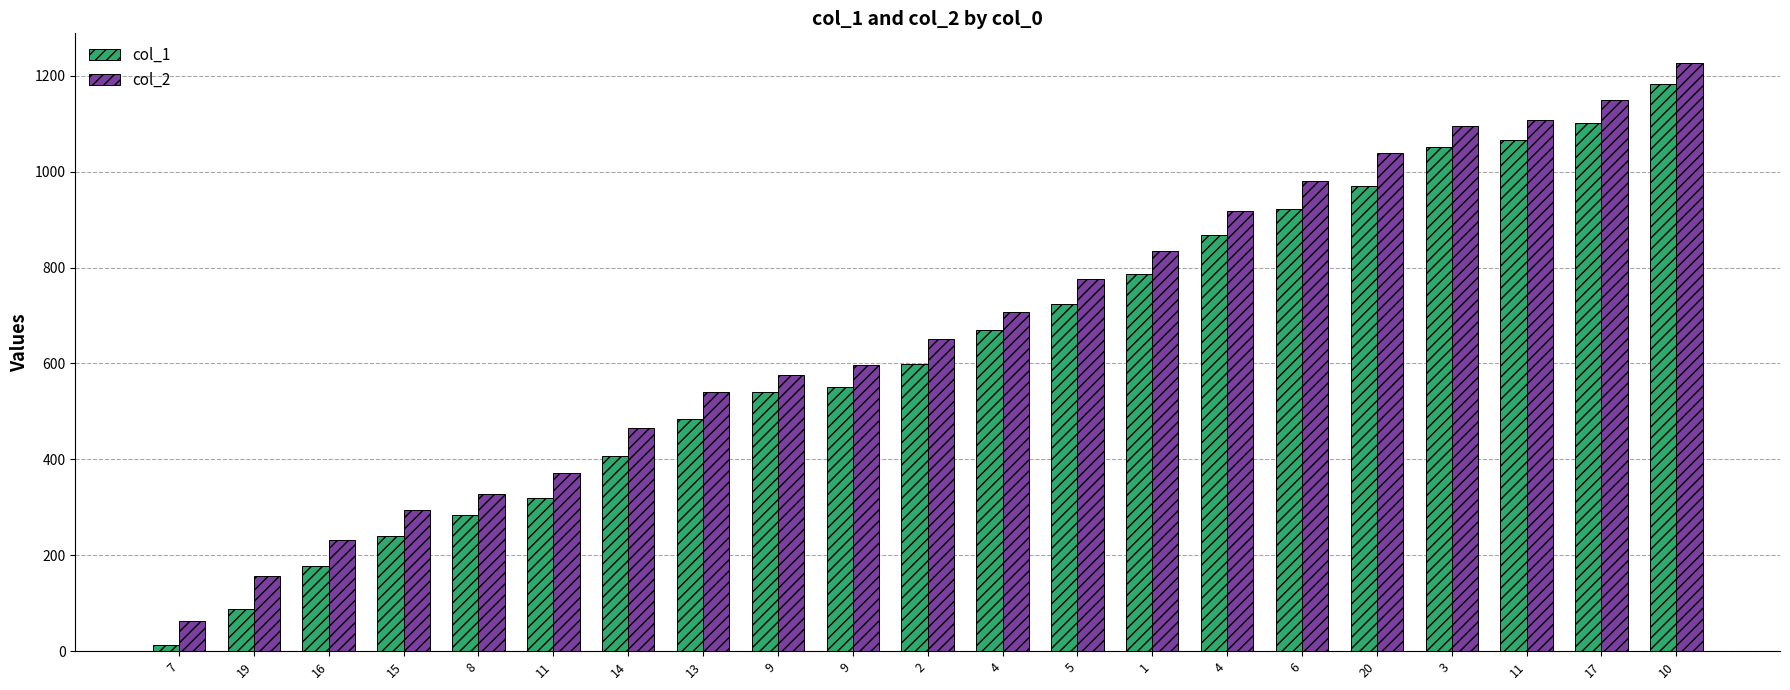

List the series in order of their peak value, highest first.

col_2, col_1